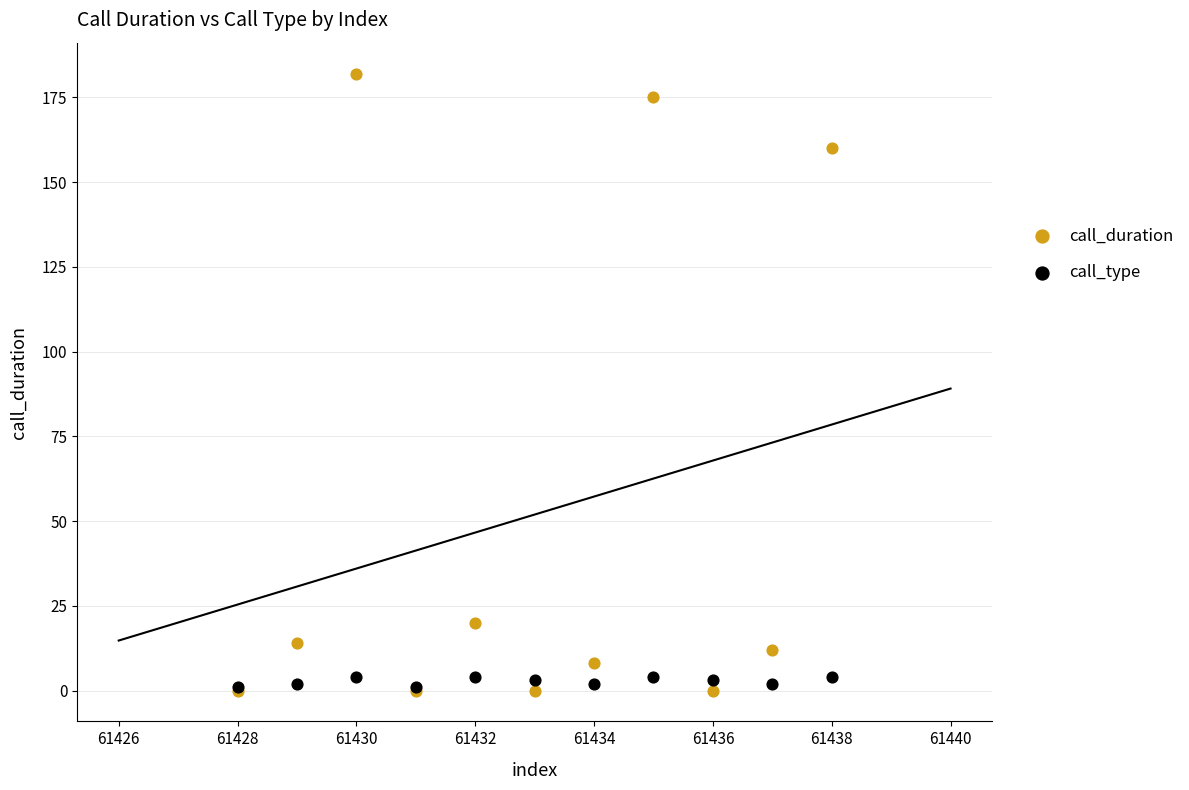

Which series contains the highest Y value?

call_duration